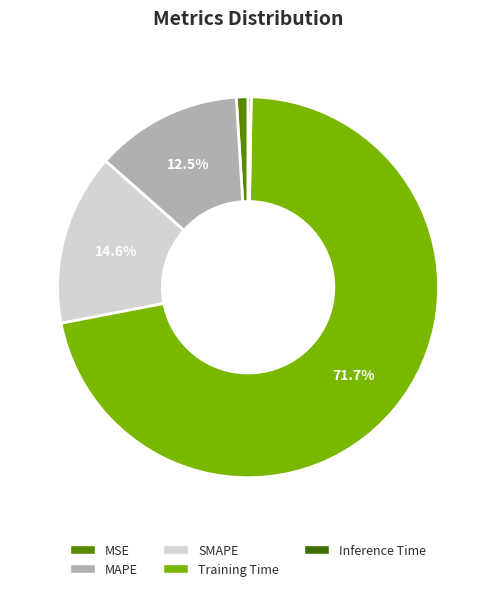

Which slice is the largest?

Training Time